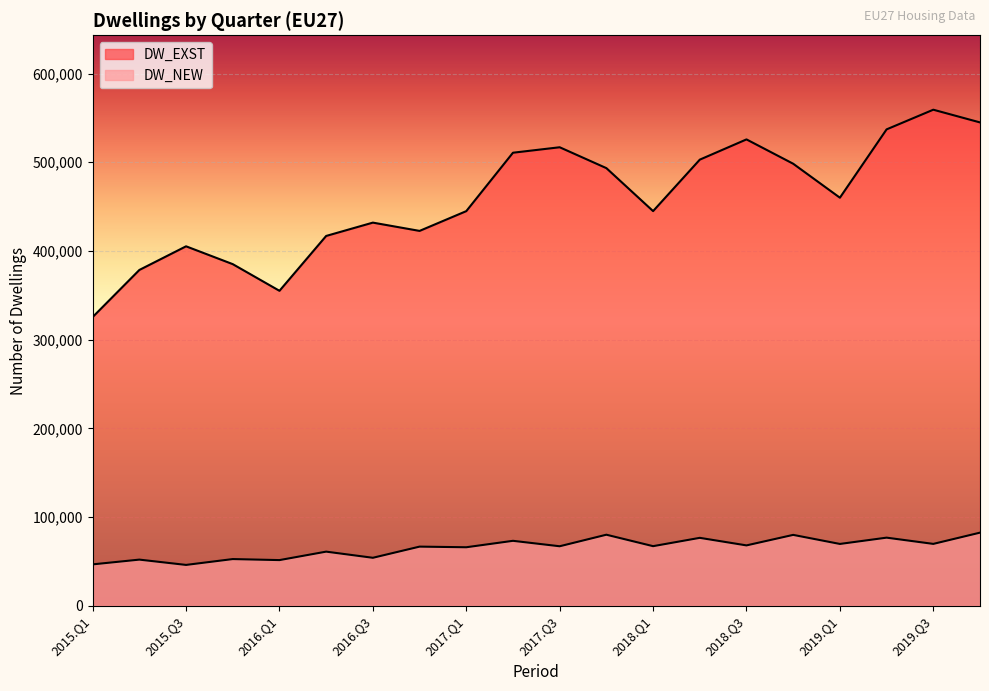

What is the difference between the maximum and minimum values in the DW_EXST series?

233695